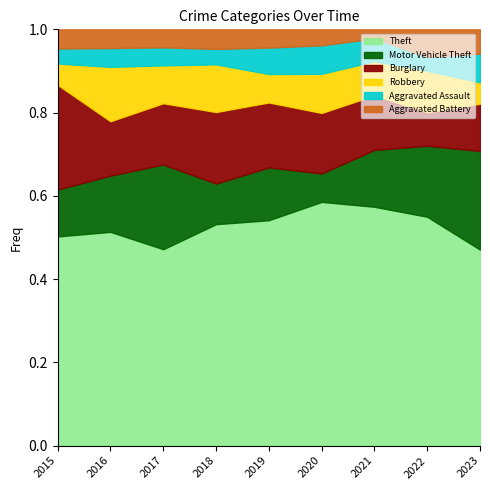

Is it true that Motor Vehicle Theft equals 45 at 2016?

False